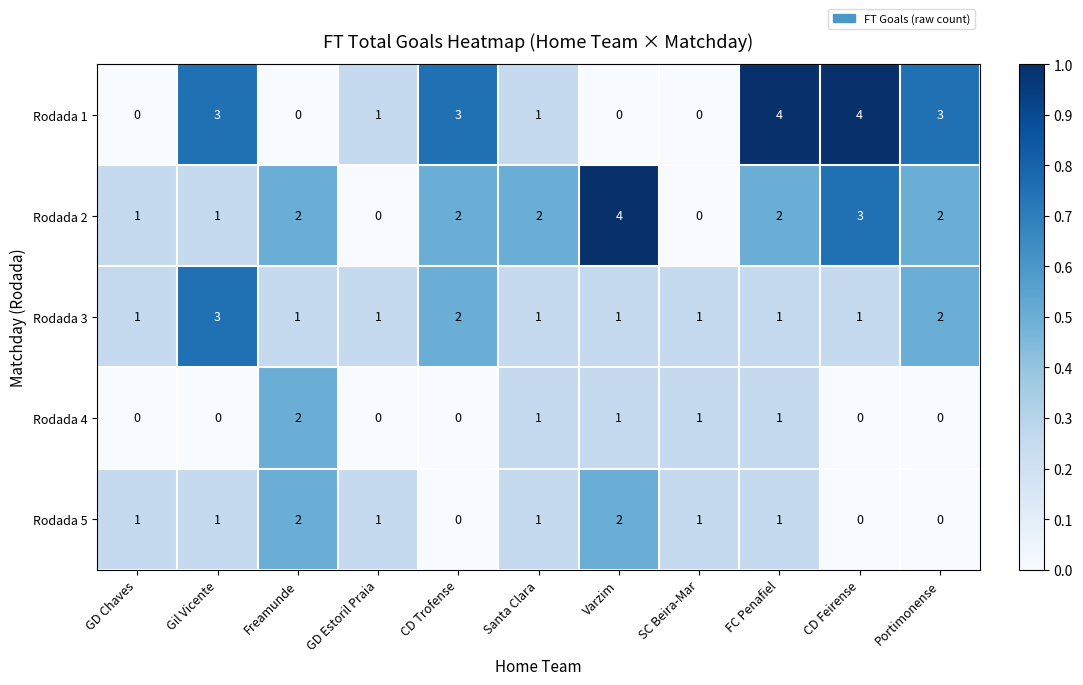

True or false: Rodada 5 has a value of 4 at Varzim.

False